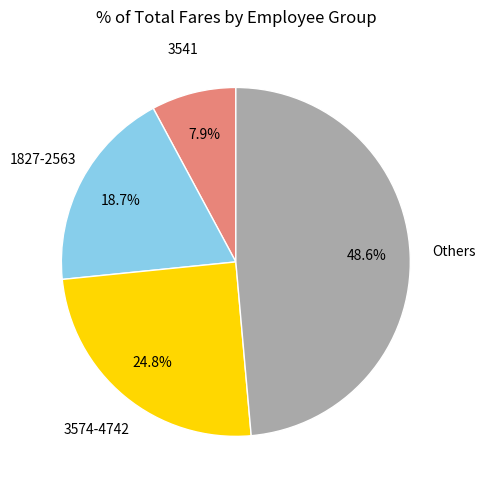

Is there a majority slice in this chart?

No